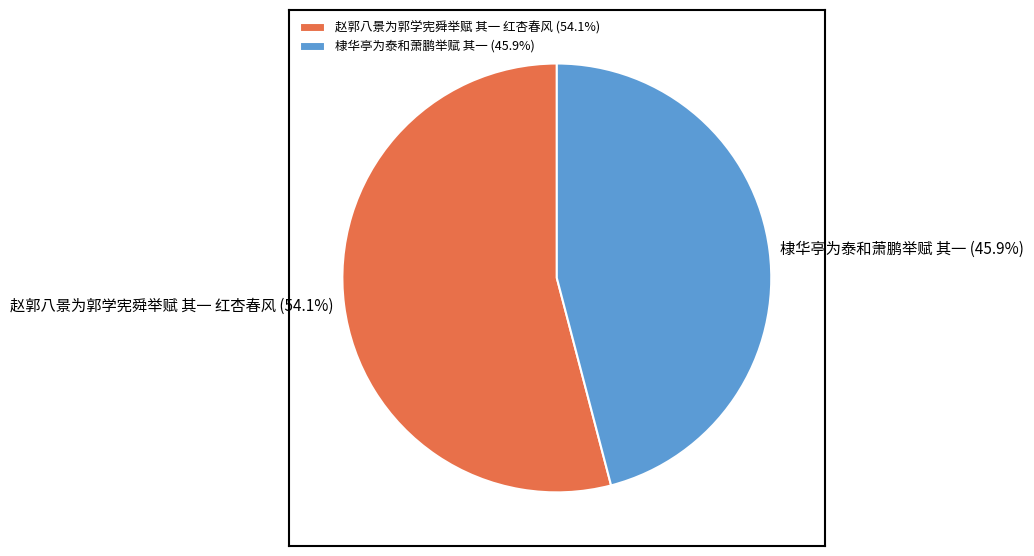

What is the total percentage of 棣华亭为泰和萧鹏举赋 其一 and 赵郭八景为郭学宪舜举赋 其一 红杏春风?

100.0%